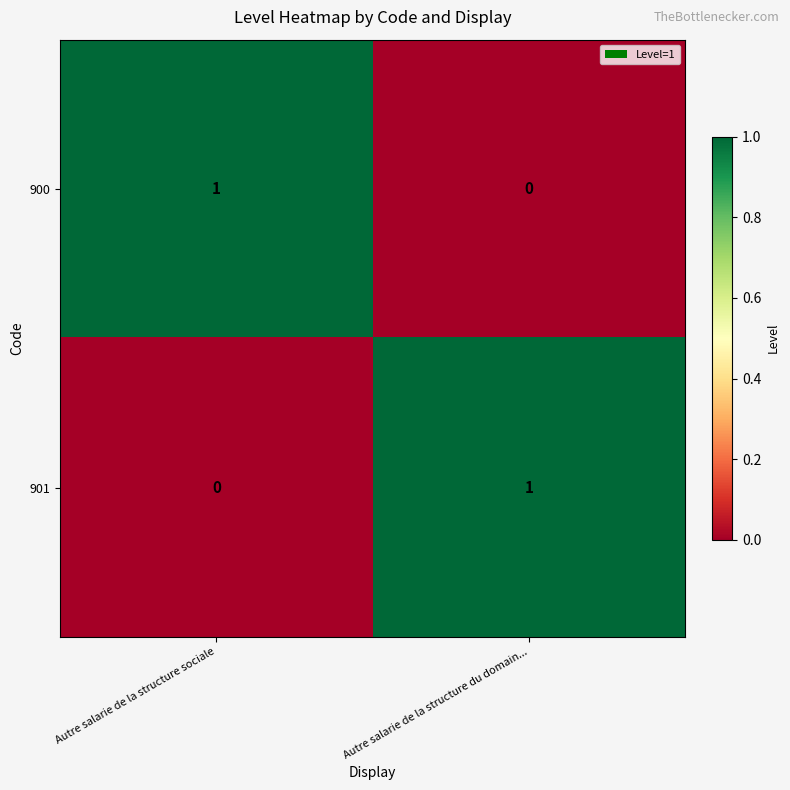

Which category has the highest value in the 901 series?

Autre salarie de la structure du domain...